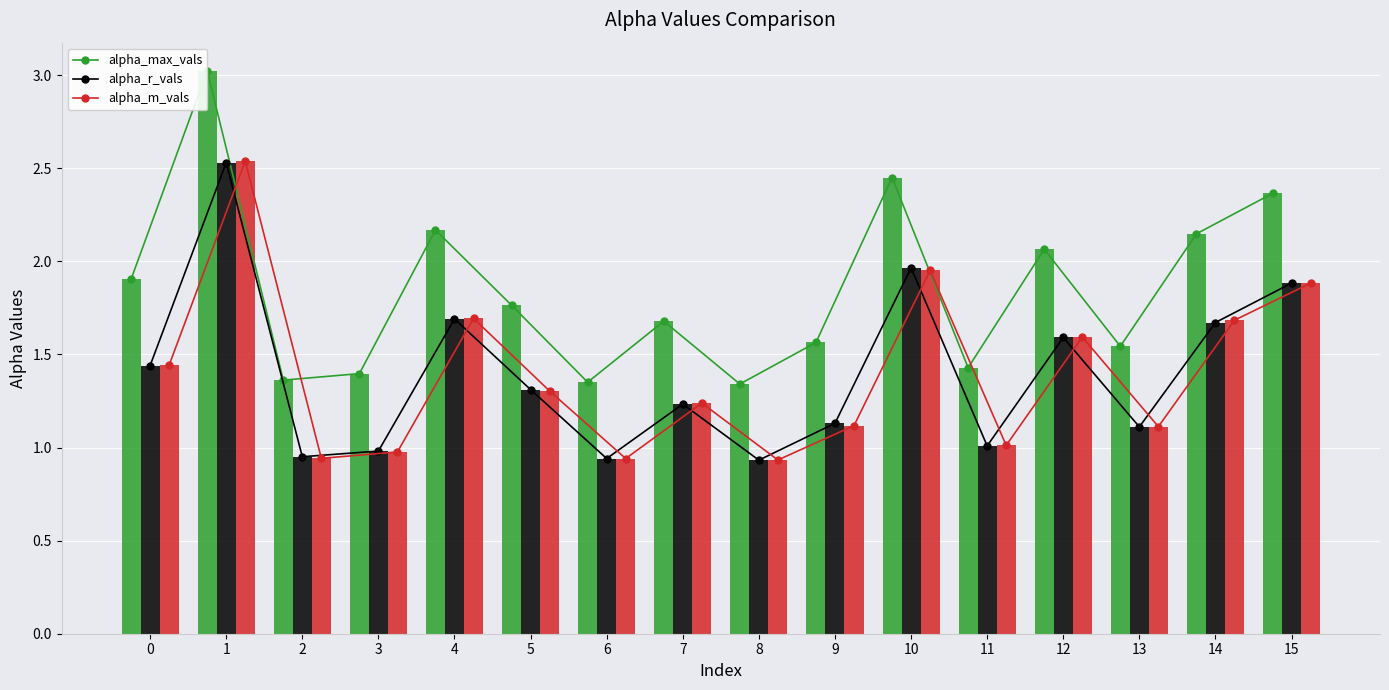

How many data points does each series have?

16